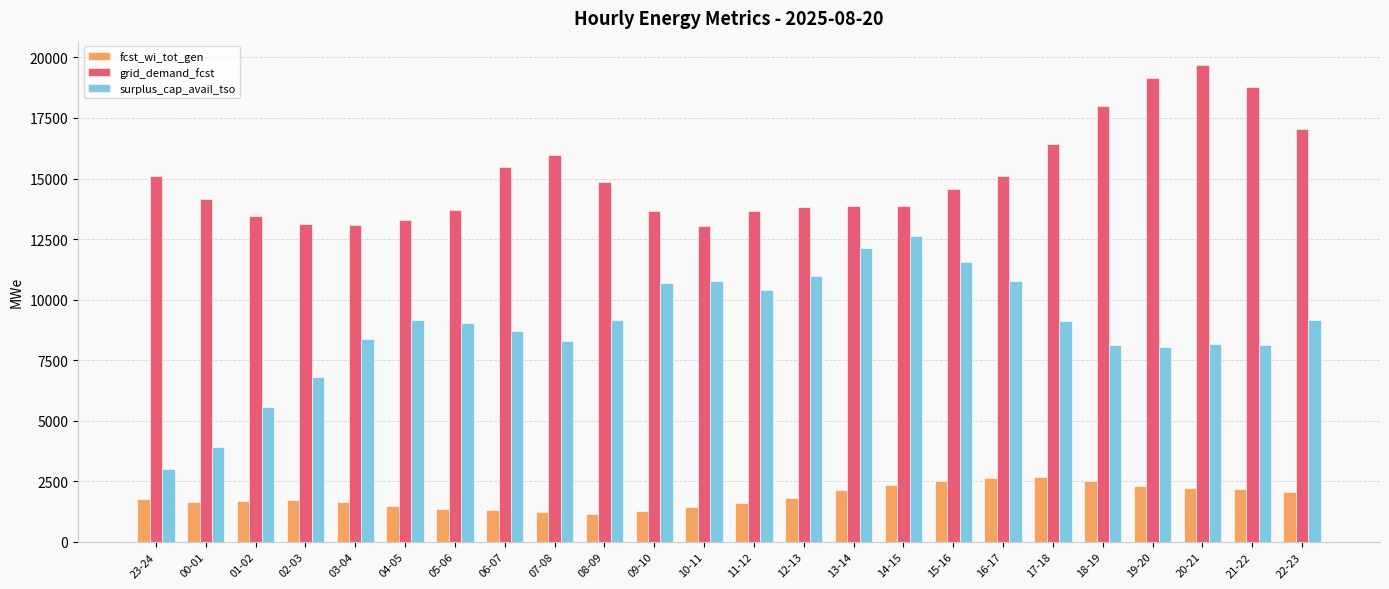

True or false: surplus_cap_avail_tso has a value of 8158 at 20-21.

True